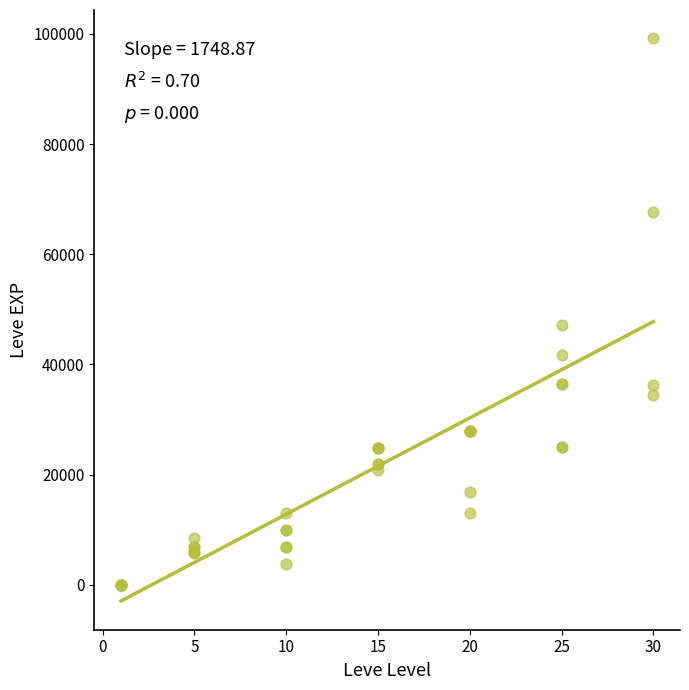

What Y value in the scatter plot is closest to 49610?

47200